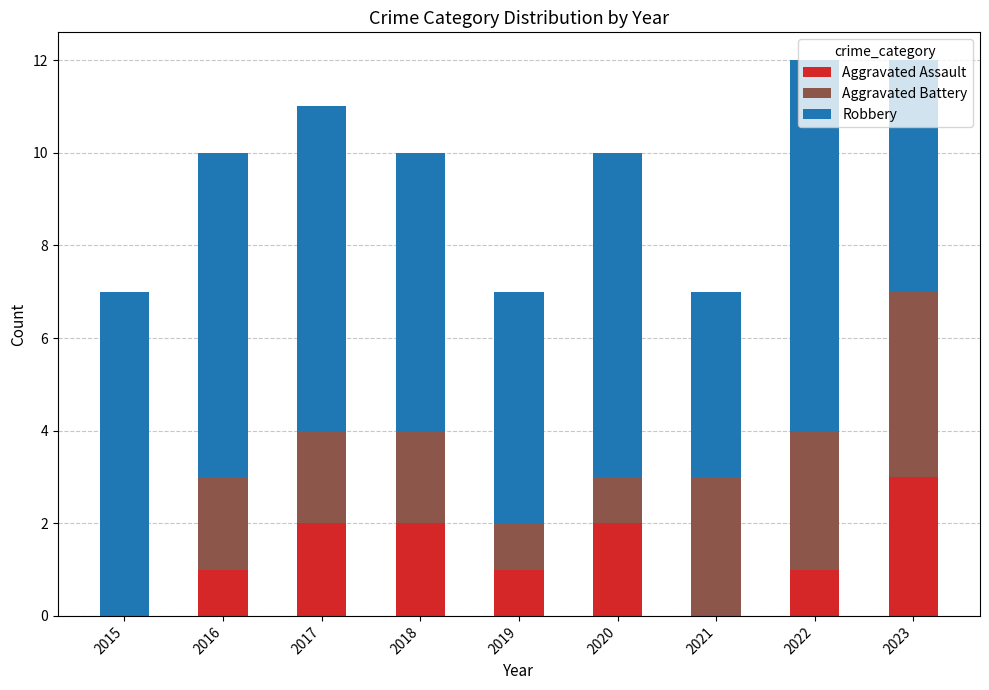

At which label does Aggravated Assault reach its peak?

2023